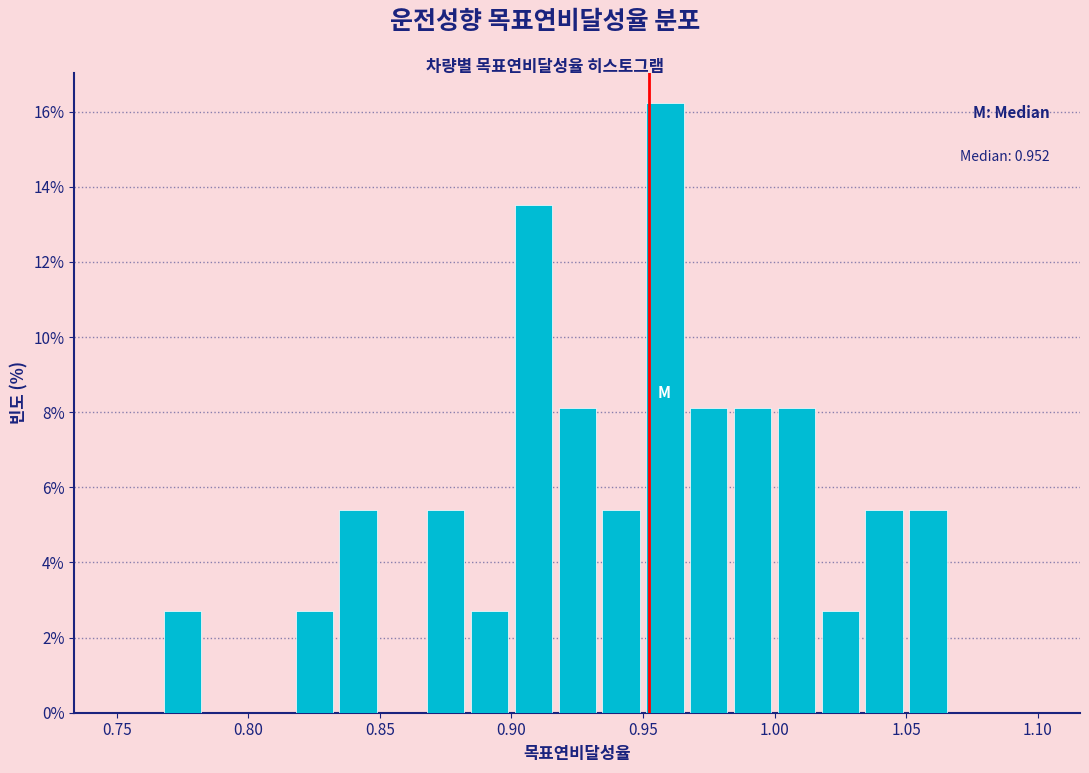

Around what value on the x-axis is the tallest bar? Give the approximate position of its centre, as read against the axis.

0.960